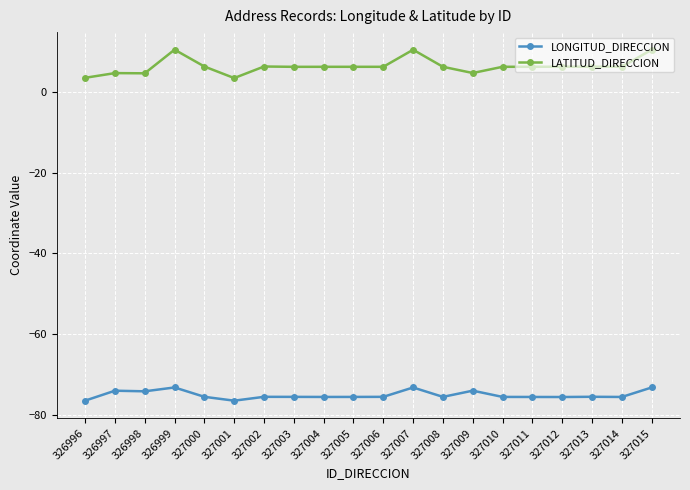

The LONGITUD_DIRECCION series shows -74.1 at 326997. True or false?

True